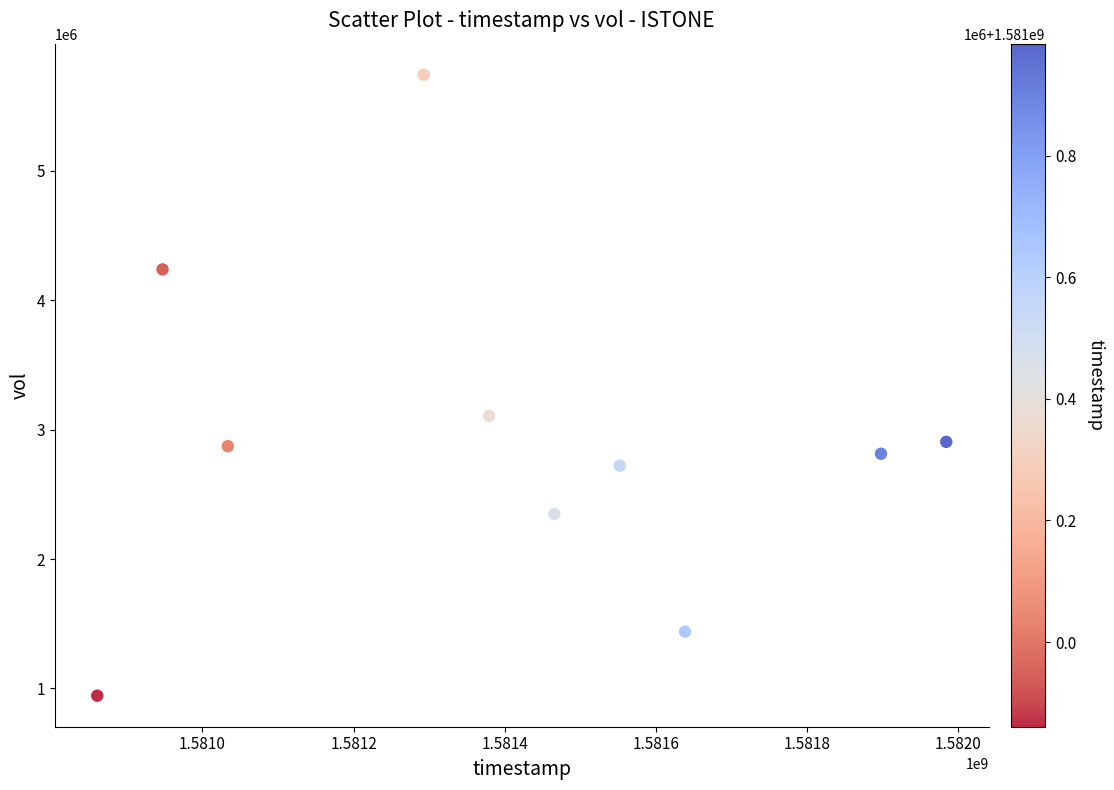

What Y value in the scatter plot is closest to 3343450?

3106300